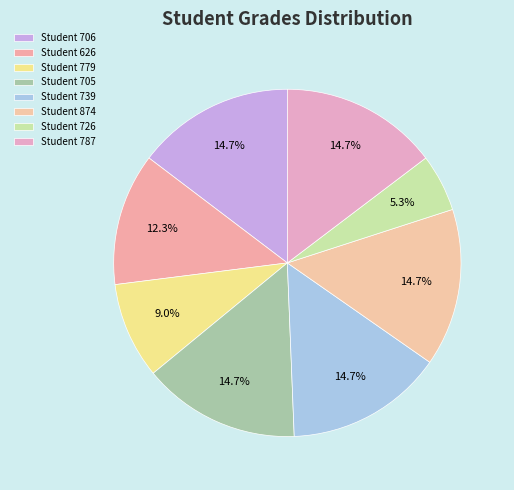

Count the number of slices in the pie.

8